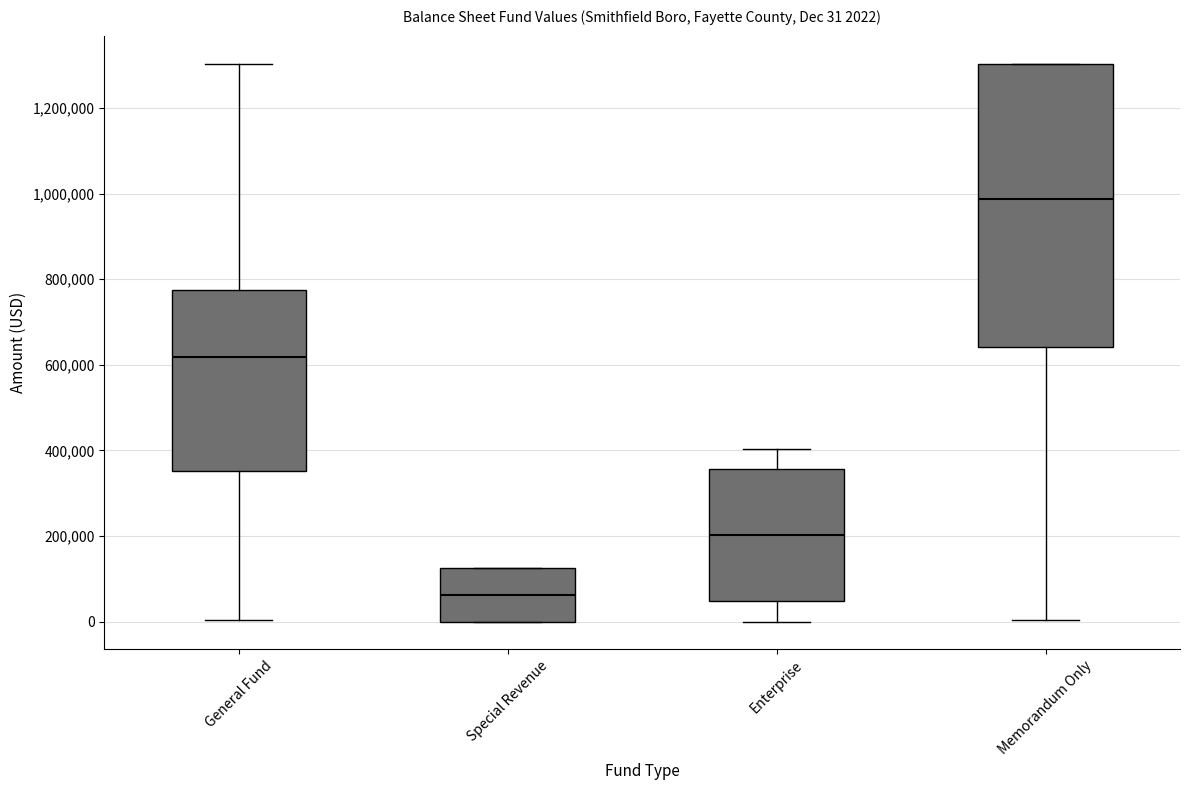

Comparing the boxes themselves (not the whiskers), which one is the tallest?

Memorandum Only